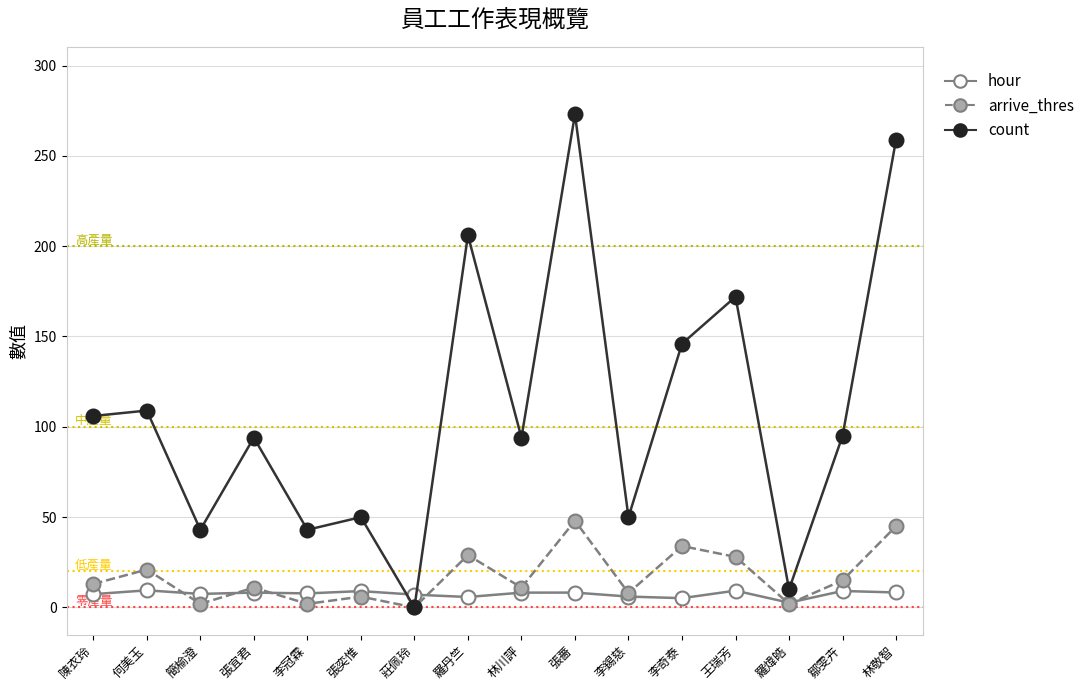

True or false: arrive_thres has a value of 11.0 at 張宜君.

True